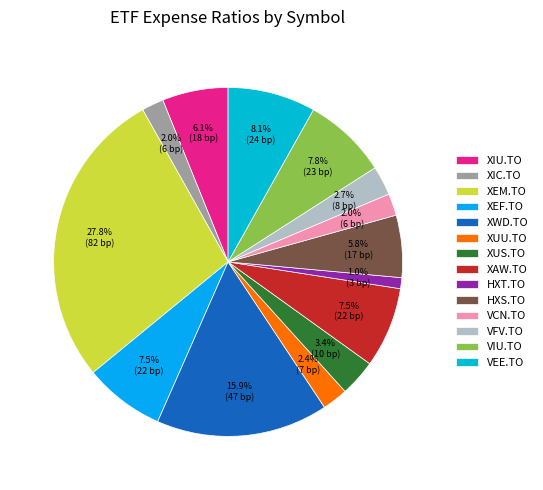

What is the change in value from VIU.TO to VEE.TO?

+1